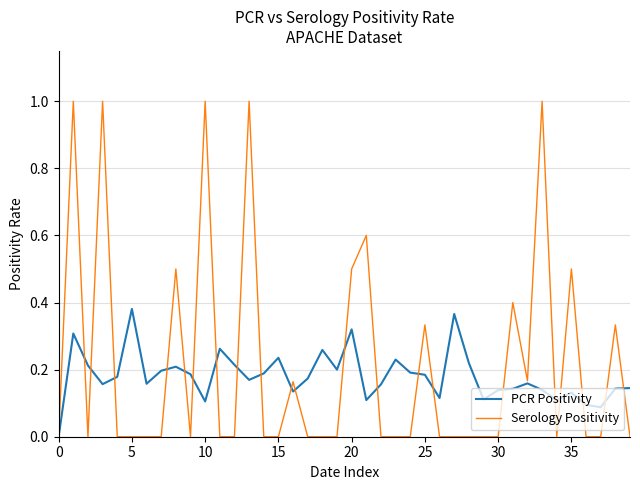

What are all the series names shown in the legend?

PCR Positivity, Serology Positivity